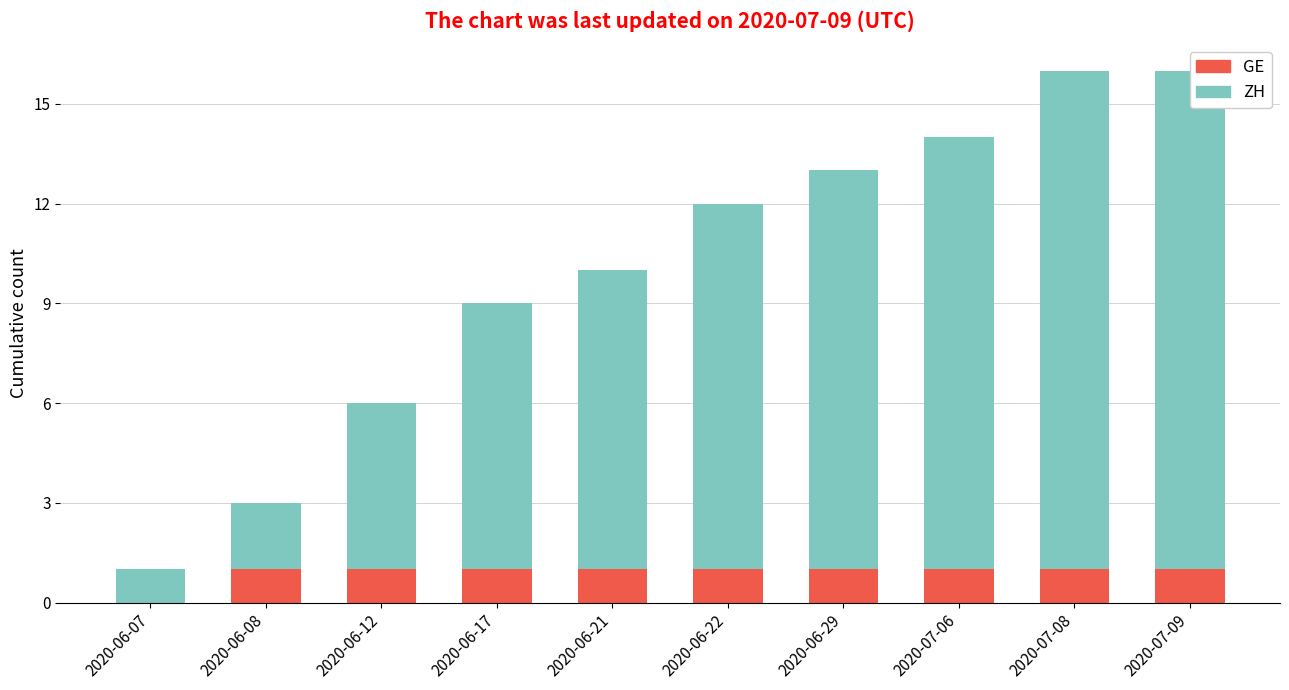

Is it true that ZH (stacked) equals 12 at 2020-06-29?

True